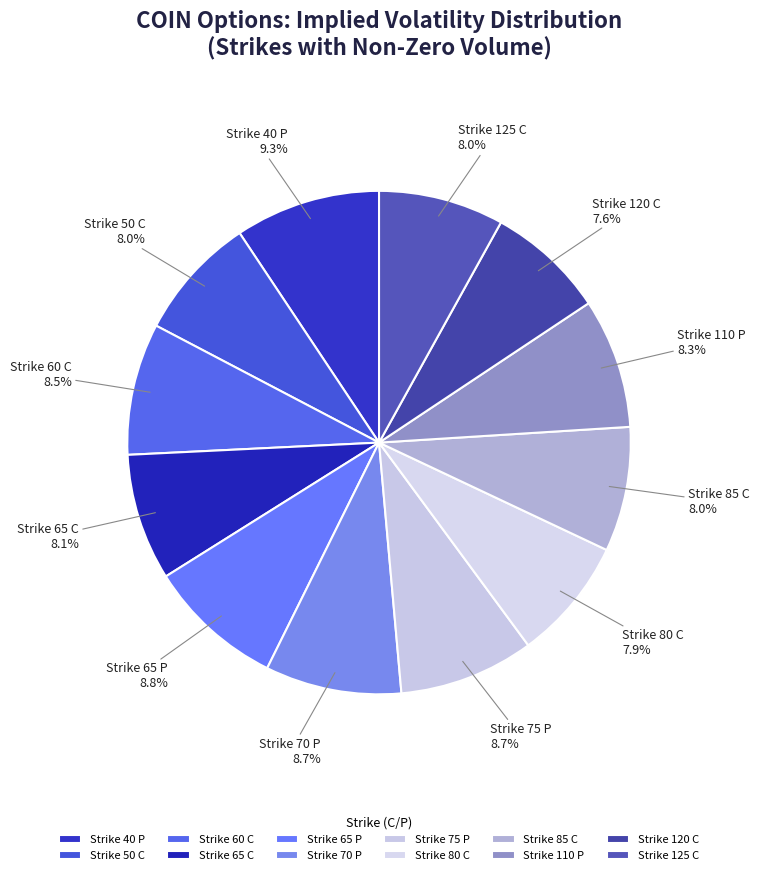

Is there any slice that represents more than half of the pie?

No